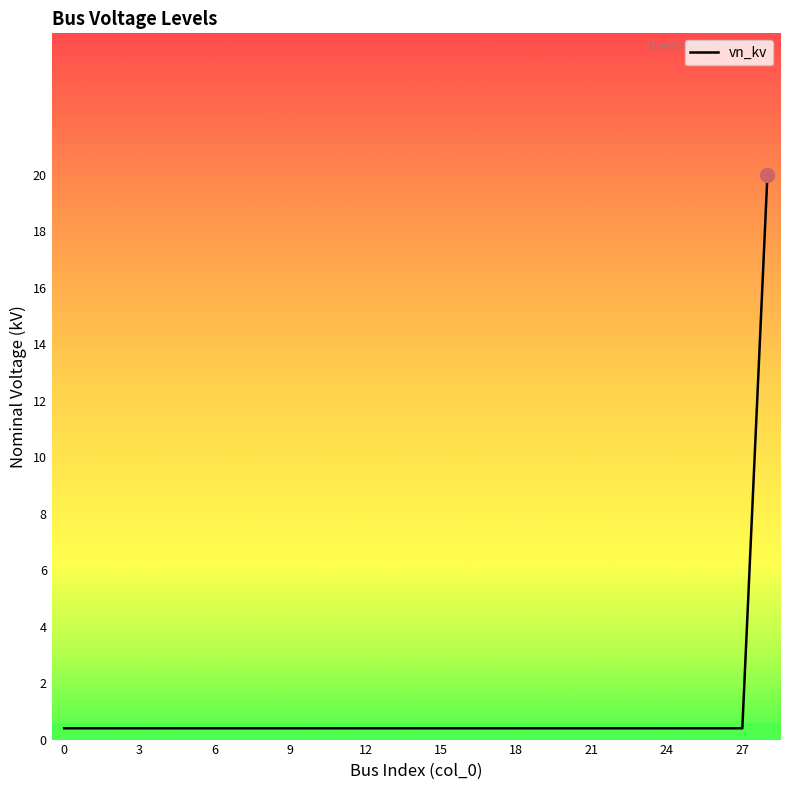

What is the greatest value displayed?

20.0